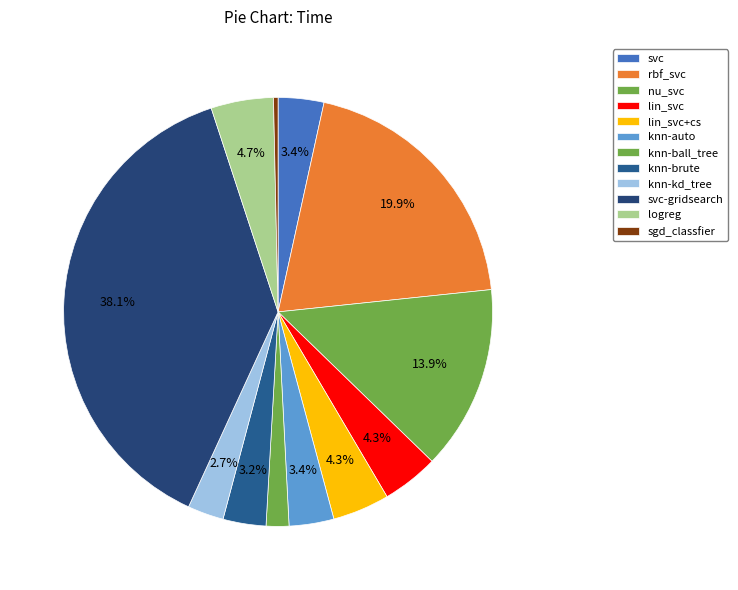

Which category has the smallest portion of the pie?

sgd_classfier